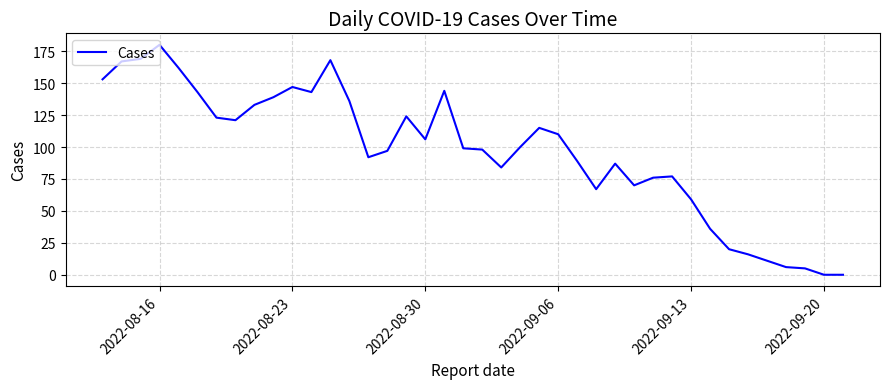

What is the difference between the maximum and minimum values?

180